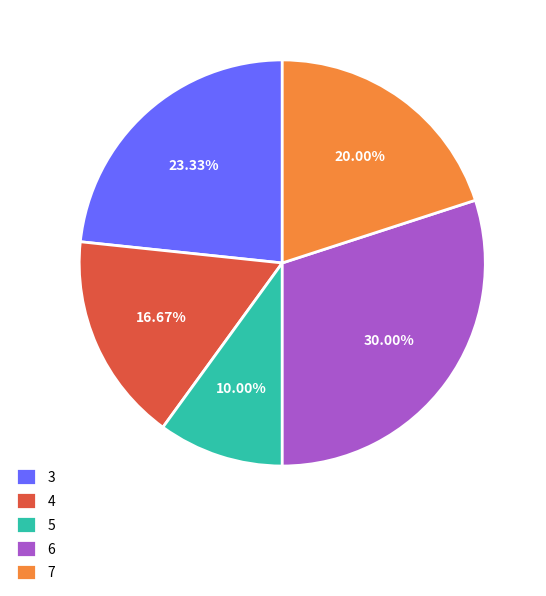

Approximately how many times larger is the value at 3 compared to 7?

1.2